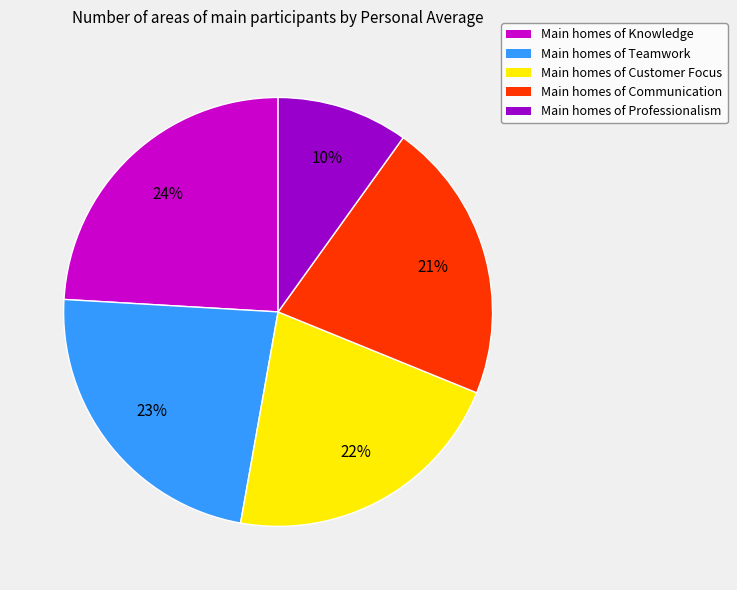

The Main homes of Communication slice represents 21% of the pie. True or false?

True